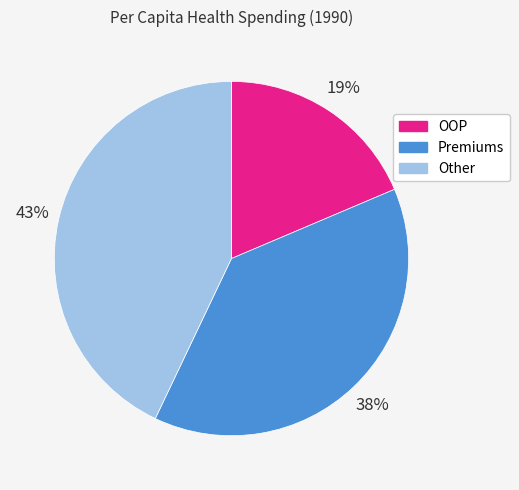

Which category has the smallest portion of the pie?

OOP